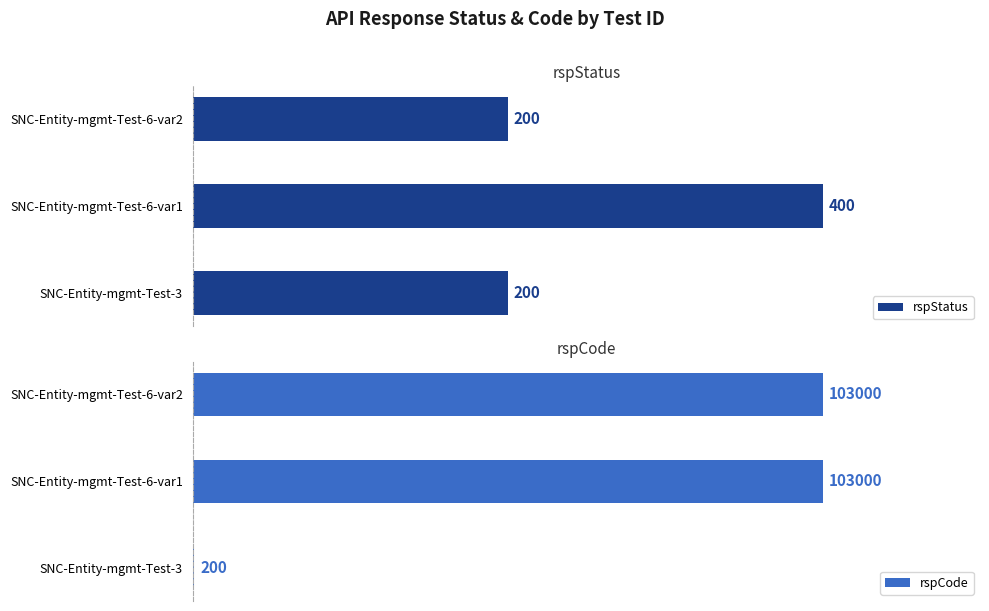

What is the total value across all series at 2?

103200